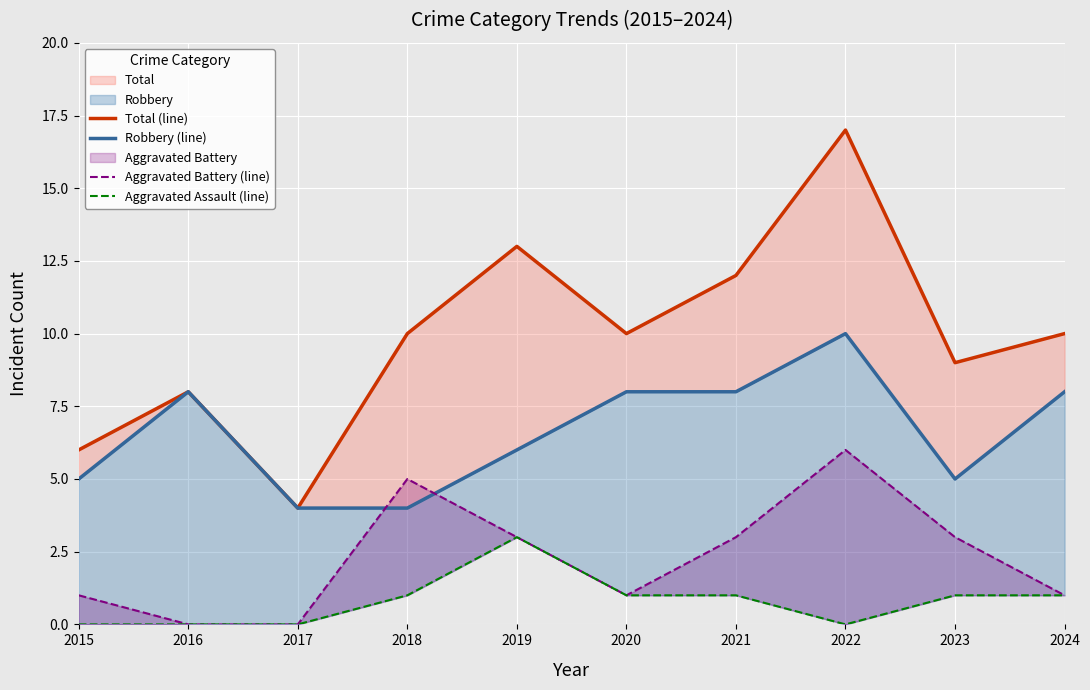

At which category is the sum across all series the highest?

2022